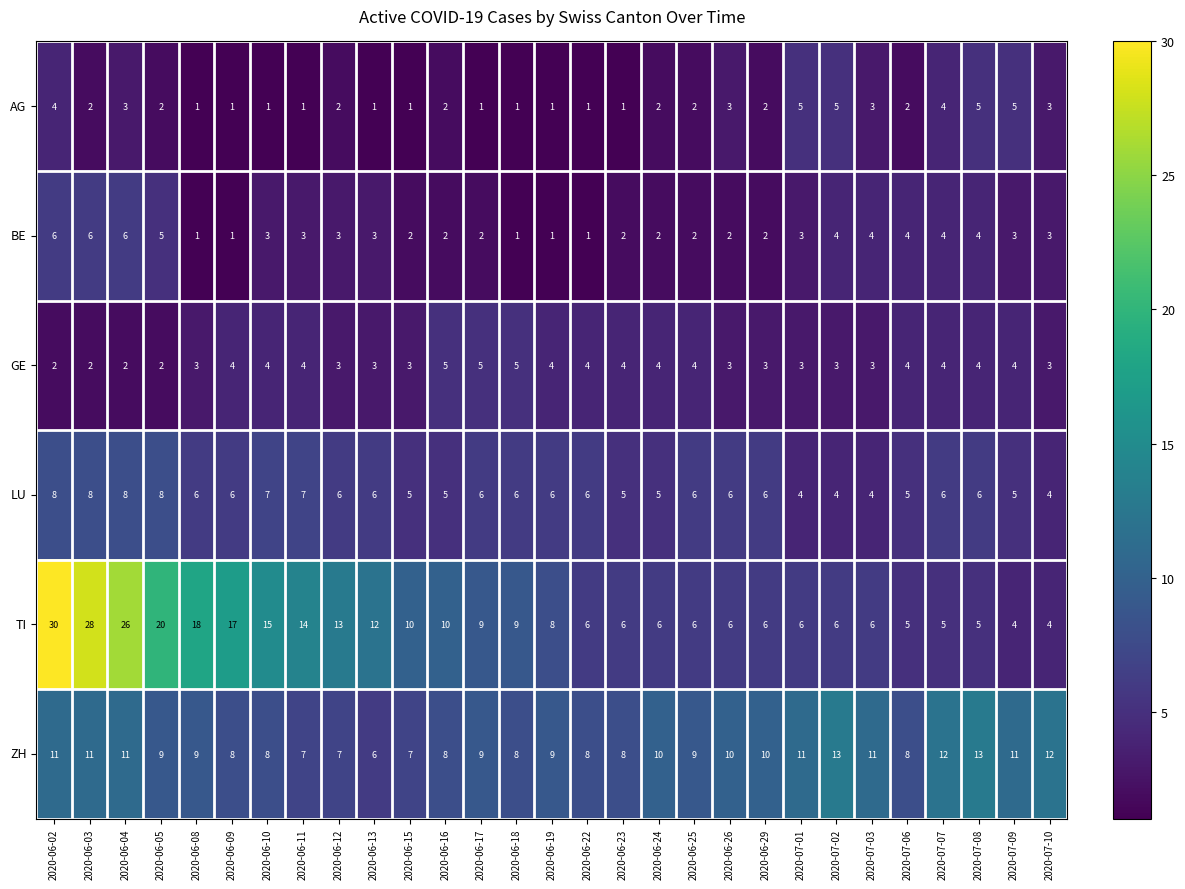

Between 2020-06-05 and 2020-06-10, which series saw the biggest shift?

TI